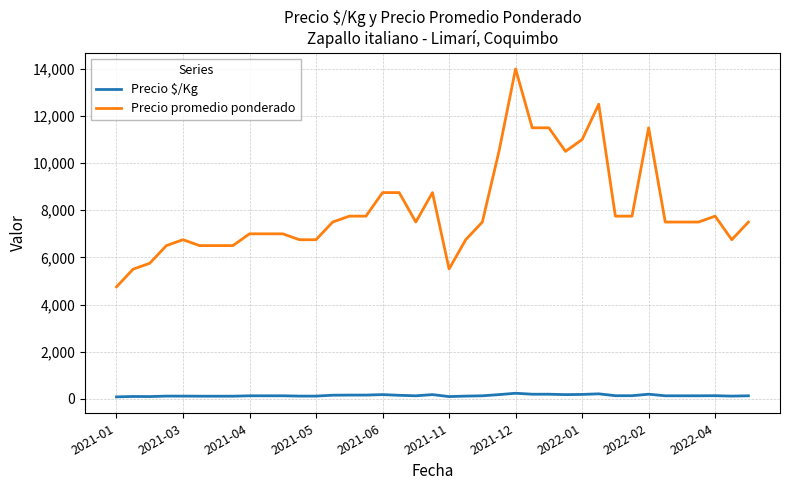

True or false: Precio promedio ponderado and Precio $/Kg intersect in this chart.

False